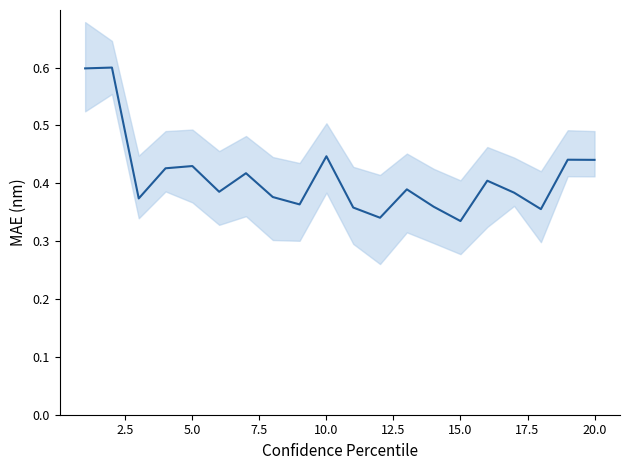

The value at 20.0 is 0.4. True or false?

True